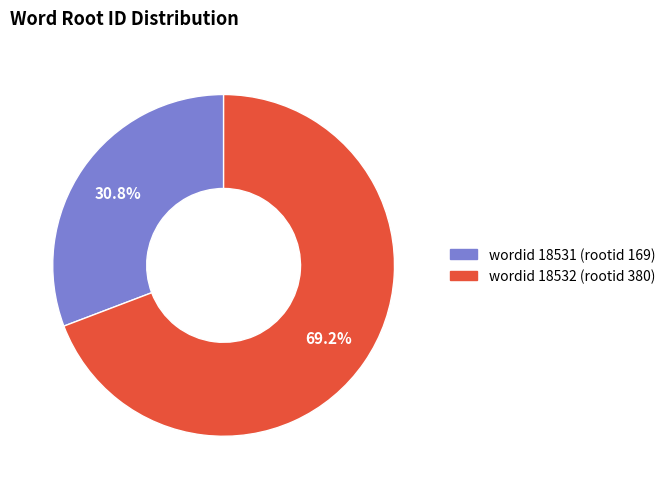

Is there any slice that represents more than half of the pie?

Yes